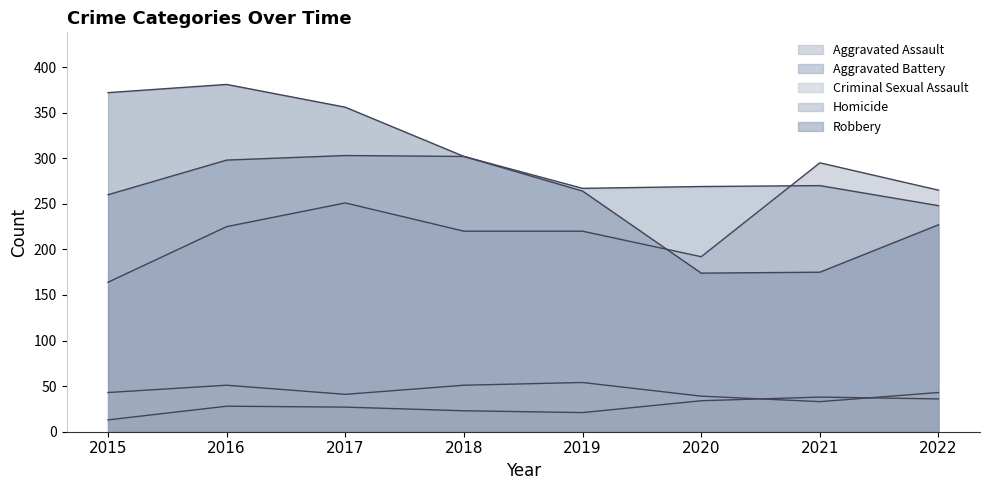

Rank the categories by Robbery value from highest to lowest.

2016, 2015, 2017, 2018, 2019, 2022, 2021, 2020